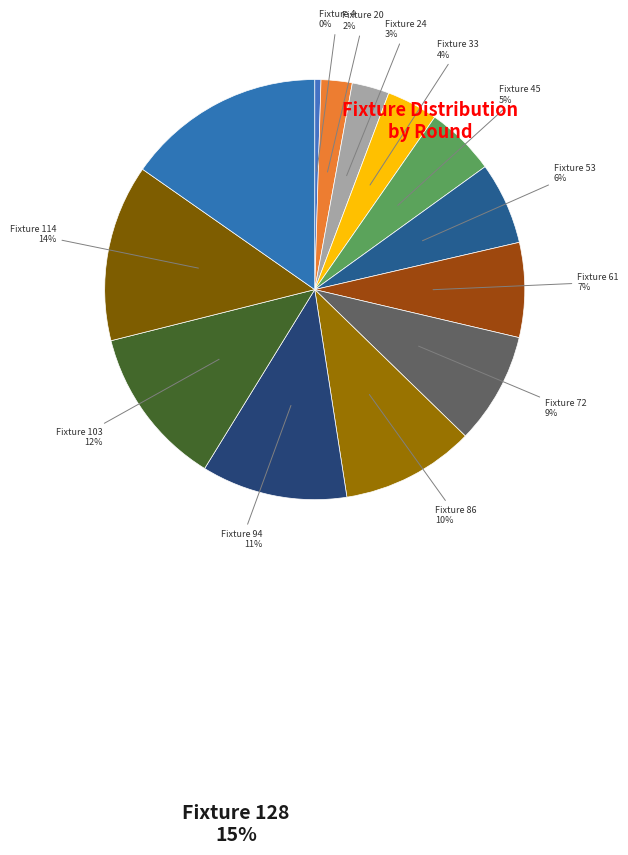

How many slices are in this pie chart?

13